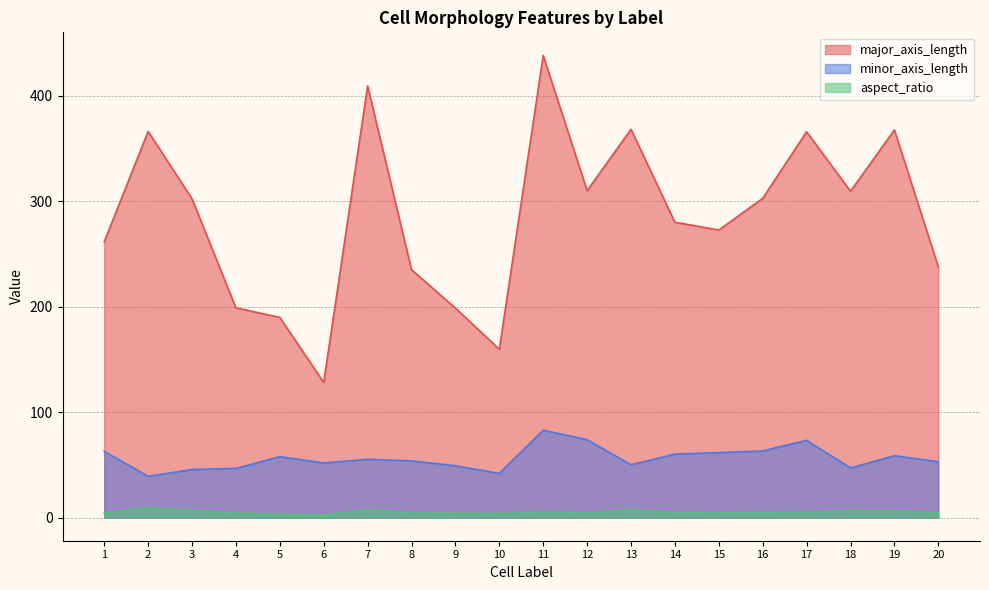

What is the value of the major_axis_length point at the 7th from the left?

409.3